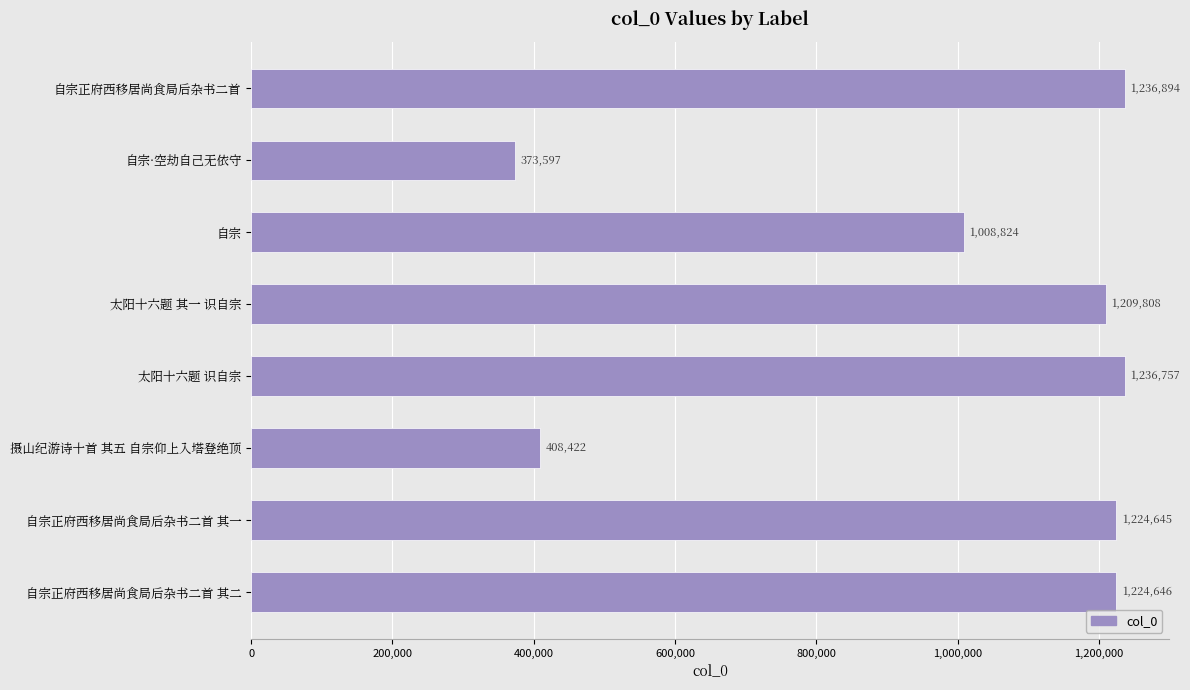

How many categories are shown in the chart?

8